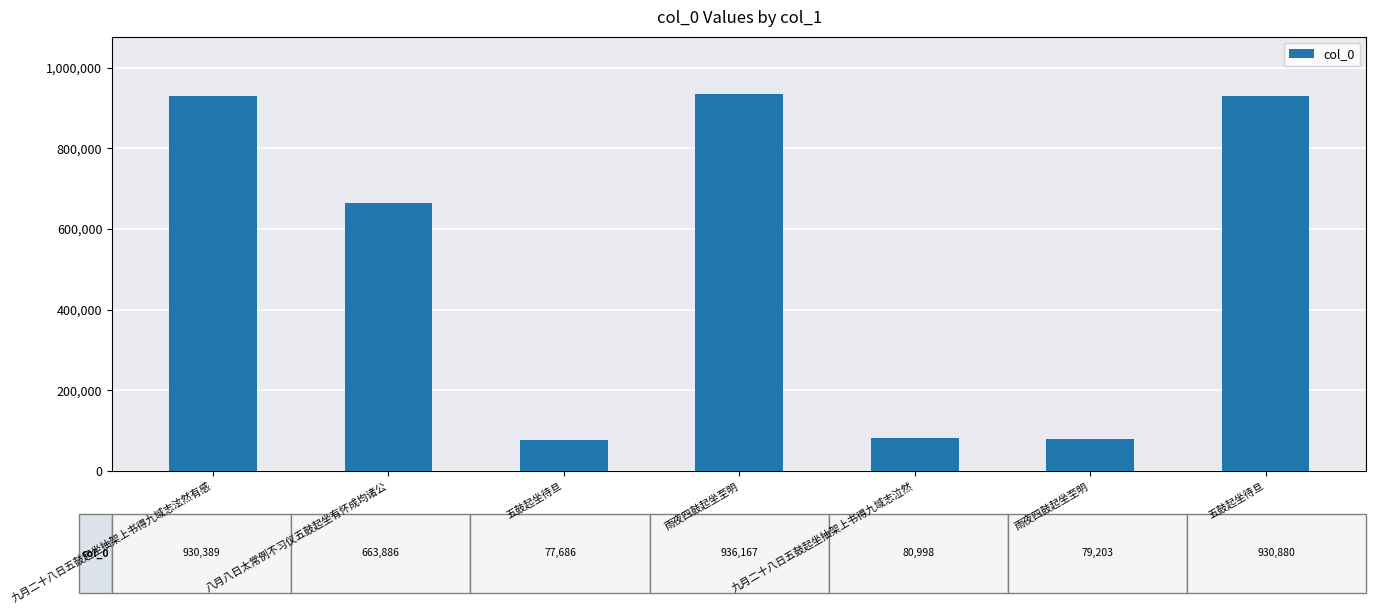

List the labels in order of value, smallest first.

五鼓起坐待旦, 雨夜四鼓起坐至明, 九月二十八日五鼓起坐抽架上书得九域志泣然, 八月八日太常例不习仪五鼓起坐有怀成均诸公, 九月二十八日五鼓起坐抽架上书得九域志泫然有感, 五鼓起坐待旦, 雨夜四鼓起坐至明